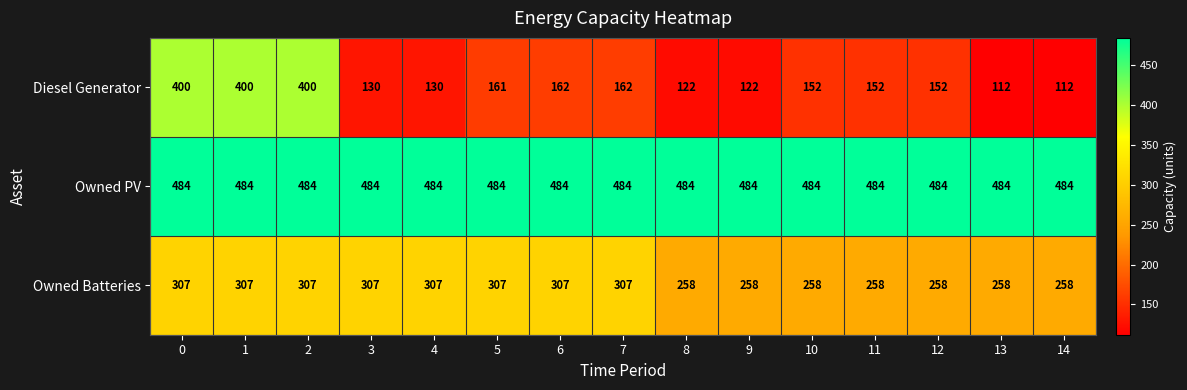

True or false: Owned Batteries has a value of 258 at 13.

True